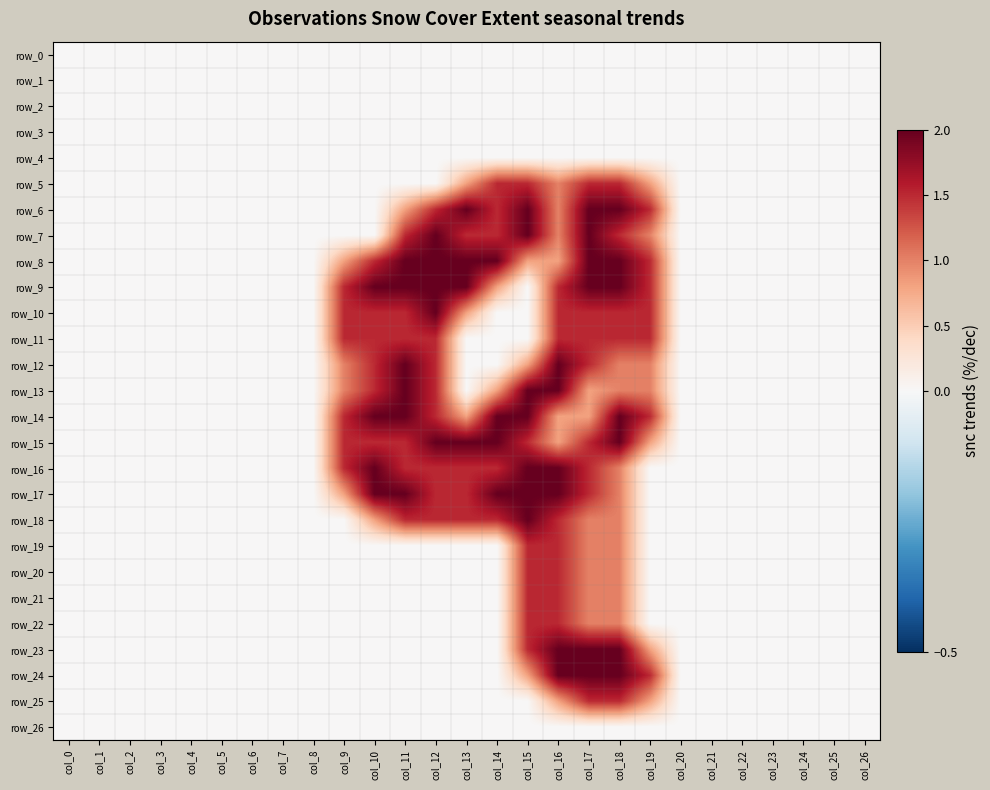

What is the difference between the maximum and minimum values in the row_19 series?

1.5